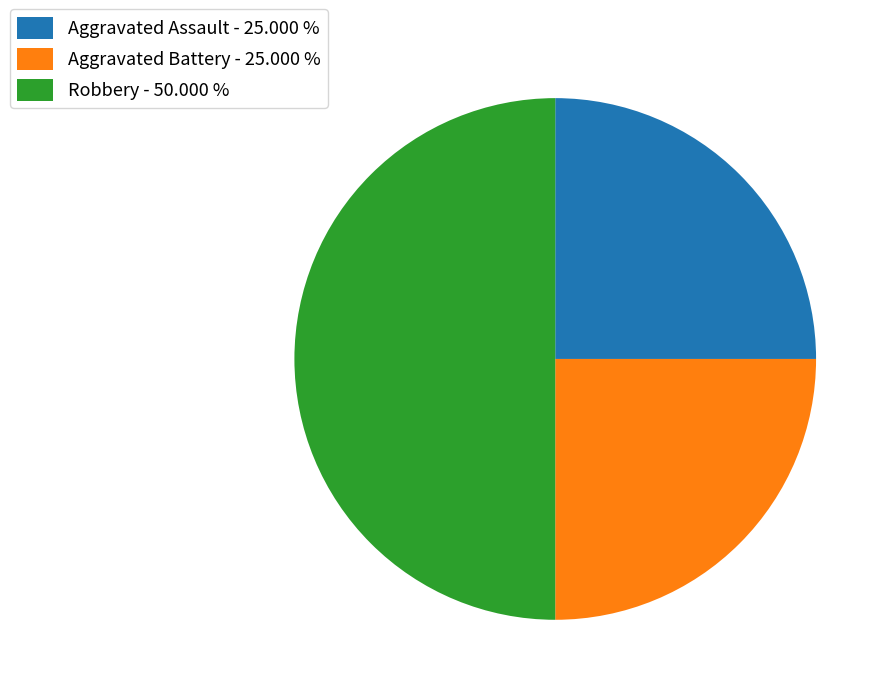

Approximately how many times larger is the value at Aggravated Assault - 25.000 % compared to Aggravated Battery - 25.000 %?

1.0